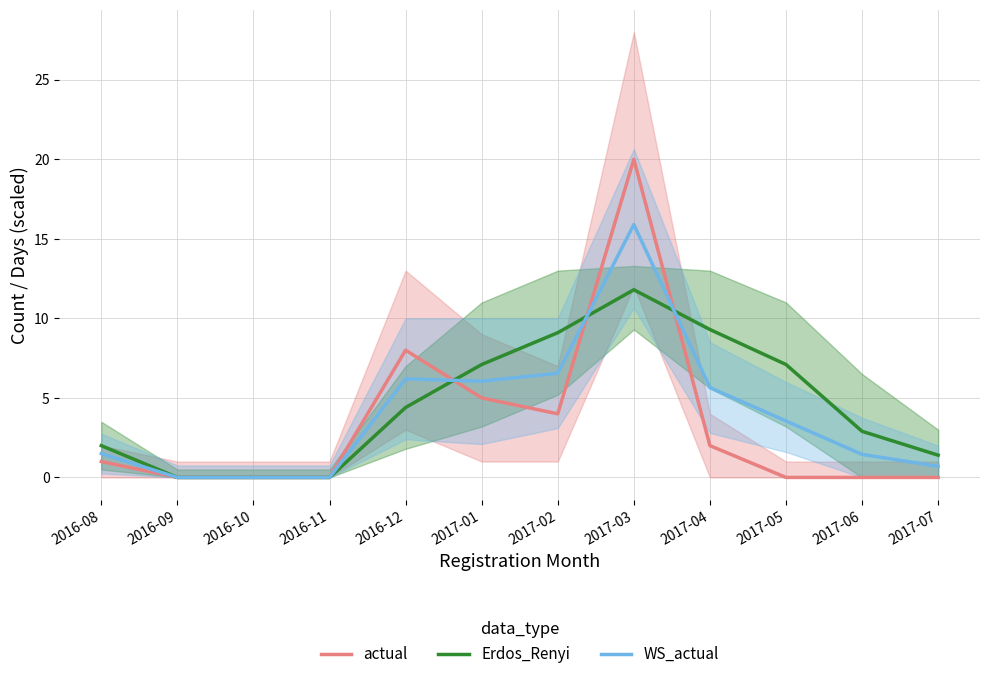

In actual, how many points are higher than both neighbors (excluding endpoints)?

2